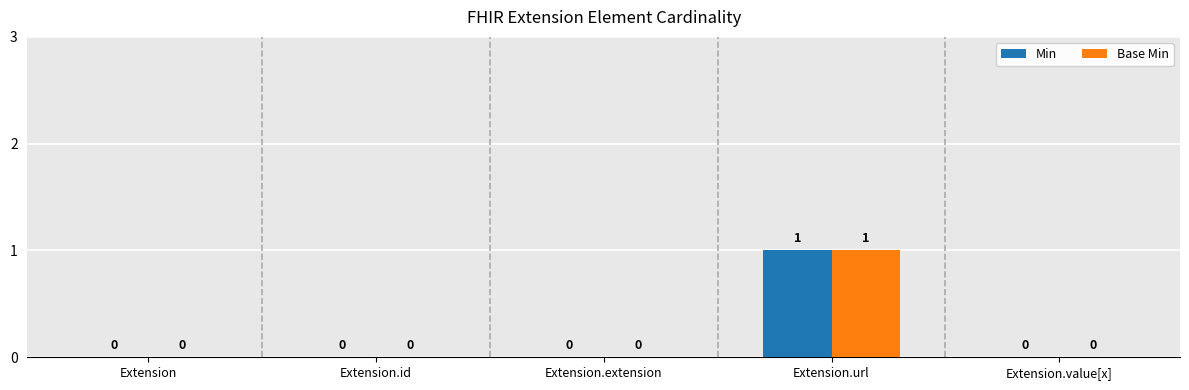

How many Min values are between 0 and 1?

5